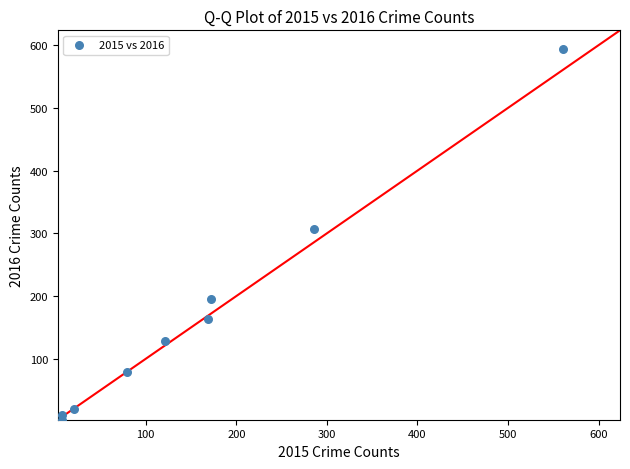

What is the average X value?

158